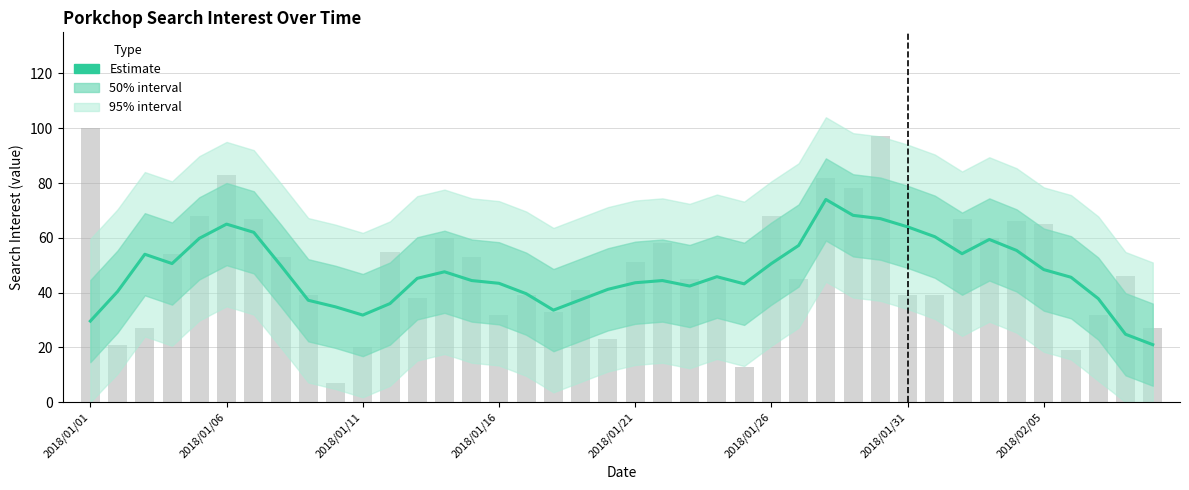

What position from the right is 27?

13